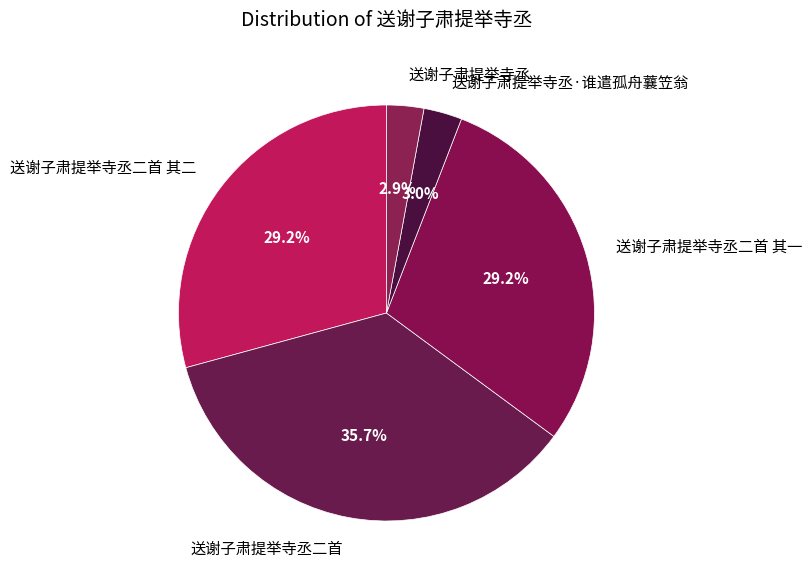

How much of the chart is everything except 送谢子肃提举寺丞·谁遣孤舟蘘笠翁?

97.0%